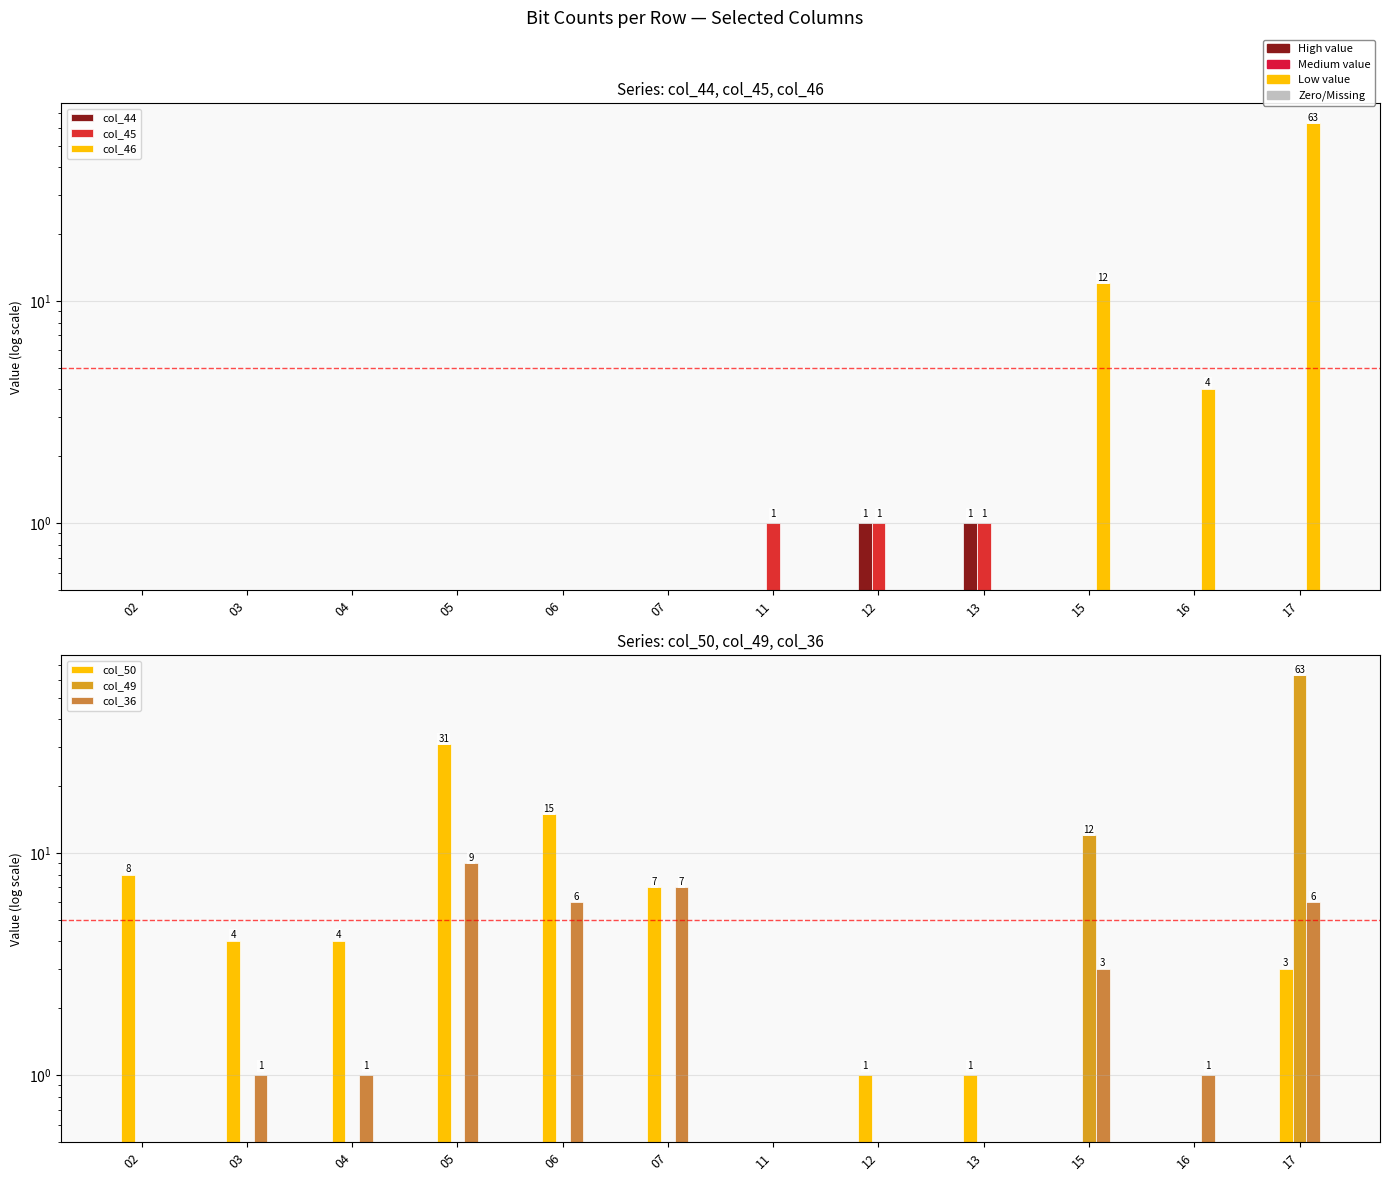

The col_46 series shows -26 at 12. True or false?

False